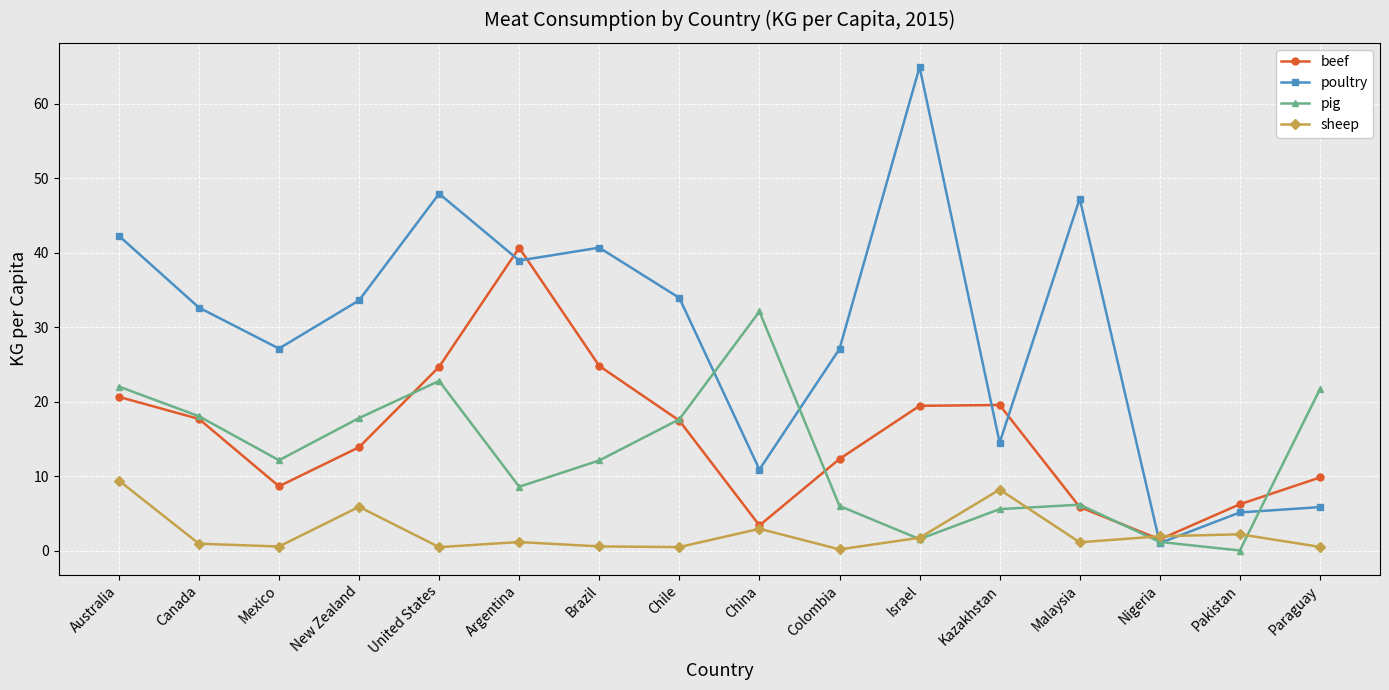

The beef series shows 24.8 at Brazil. True or false?

True